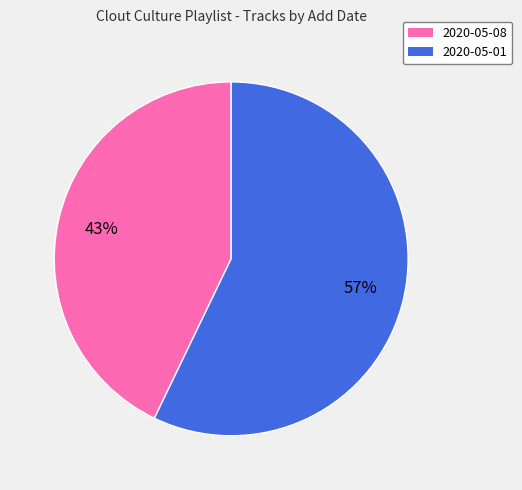

Approximately how many times larger is the value at 2020-05-01 compared to 2020-05-08?

1.3